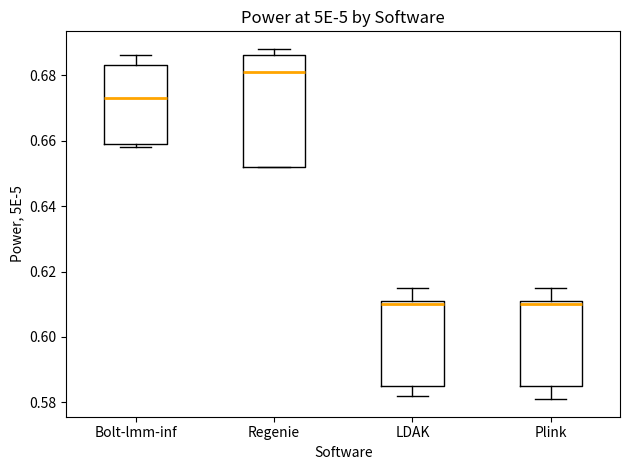

Which box's median line is the highest?

Regenie